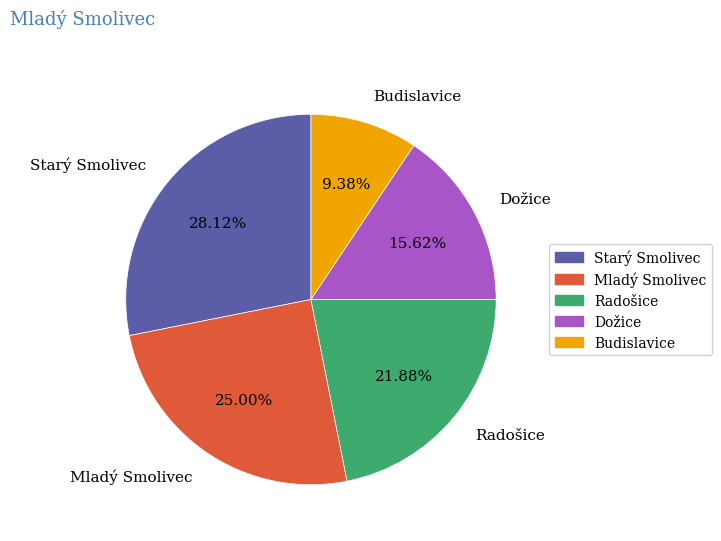

What portion of the pie excludes Radošice?

78.1%